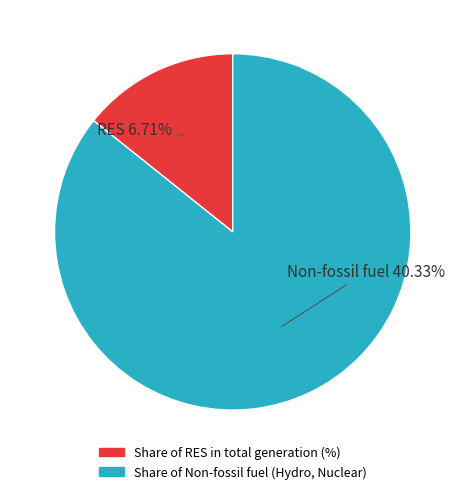

How many slices are in this pie chart?

2